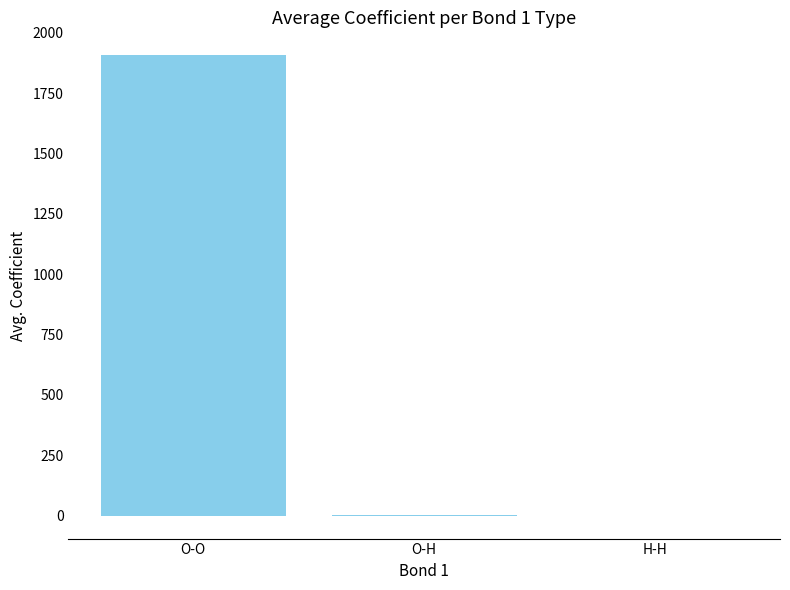

Does the chart contain stacked bars?

No